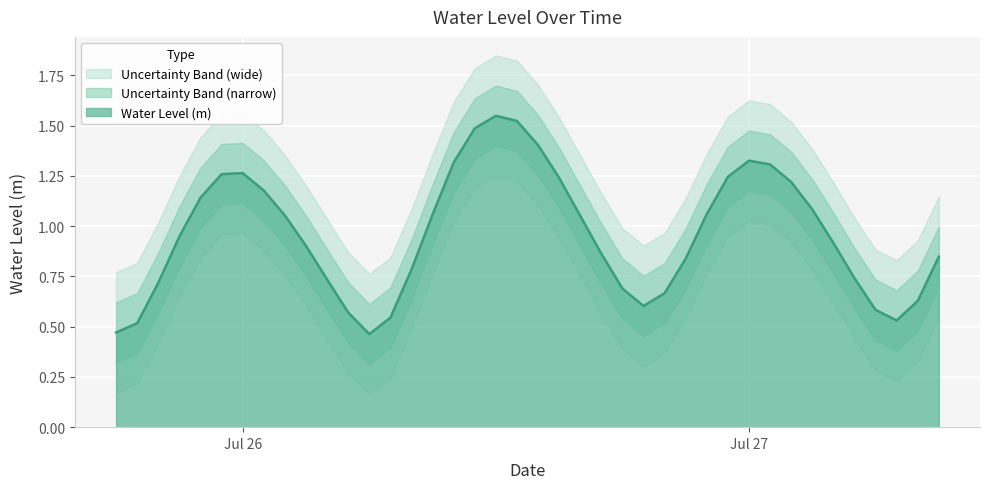

Which category has the highest value across all series?

2025-07-26 12:00:00